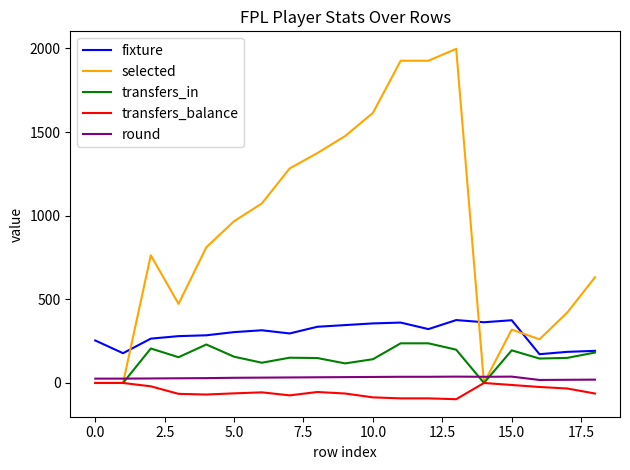

What is the greatest value displayed?

1997